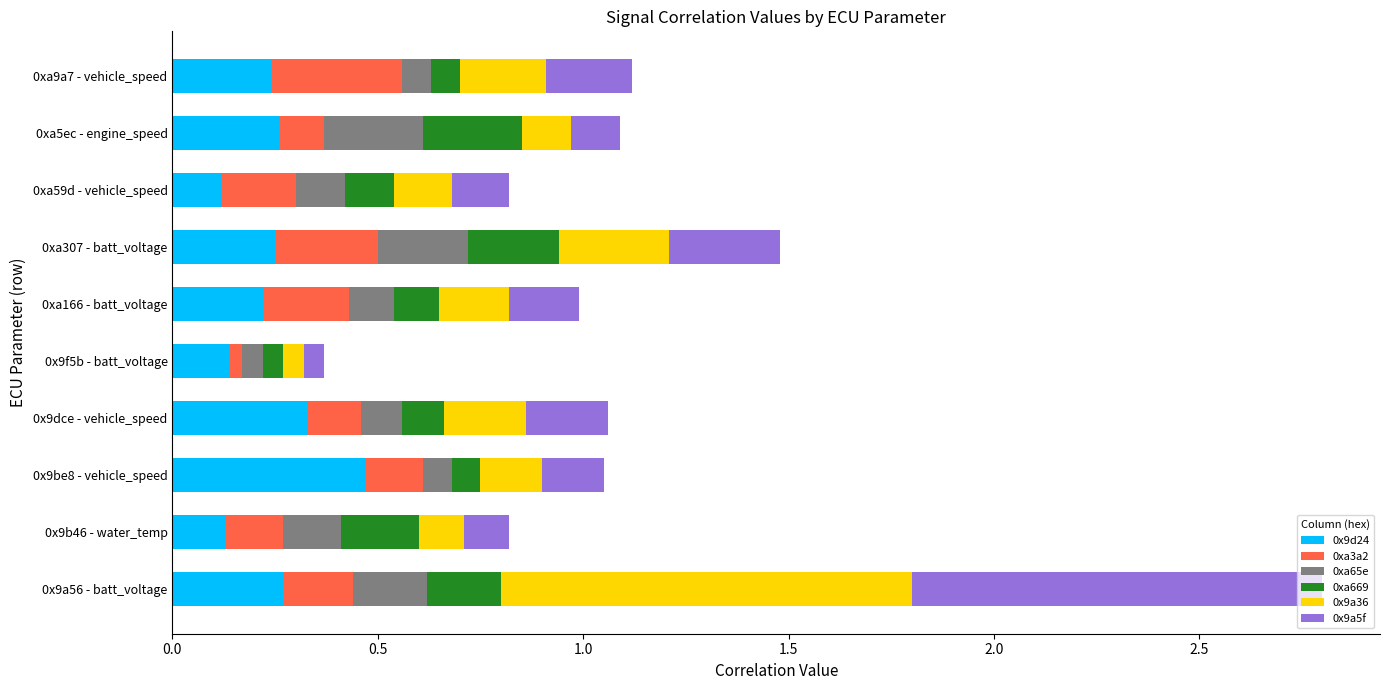

True or false: 0x9d24 has a value of 0.4 at 0x9a56 - batt_voltage.

False